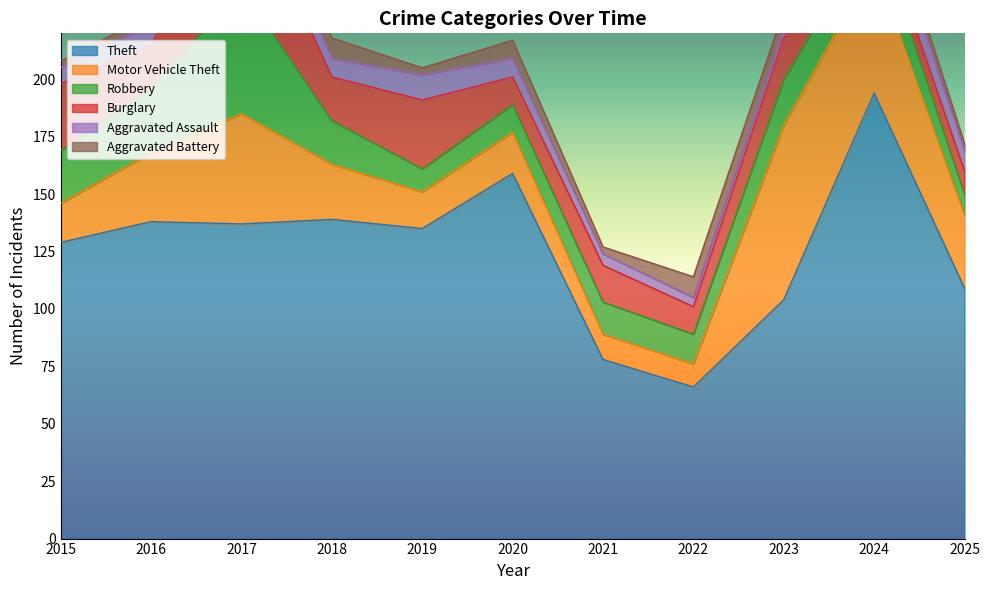

Reading left to right, what are all the values shown in this chart?

Theft: 129	138	137	139	135	159	78	66	104	194	109
Motor Vehicle Theft: 17	30	48	24	16	18	11	10	76	56	32
Robbery: 23	28	55	19	10	12	14	13	20	17	9
Burglary: 29	19	48	19	30	12	16	12	18	8	10
Aggravated Assault: 7	9	10	8	11	8	5	4	4	11	9
Aggravated Battery: 3	4	13	9	3	8	3	9	8	8	3